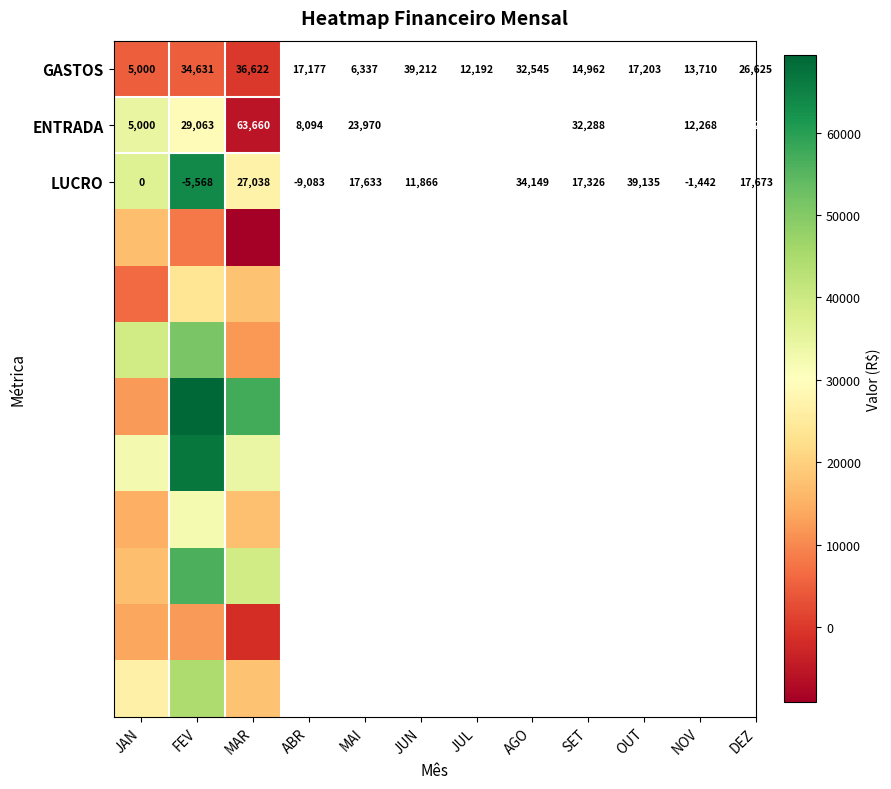

Which category has the highest value across all series?

FEV